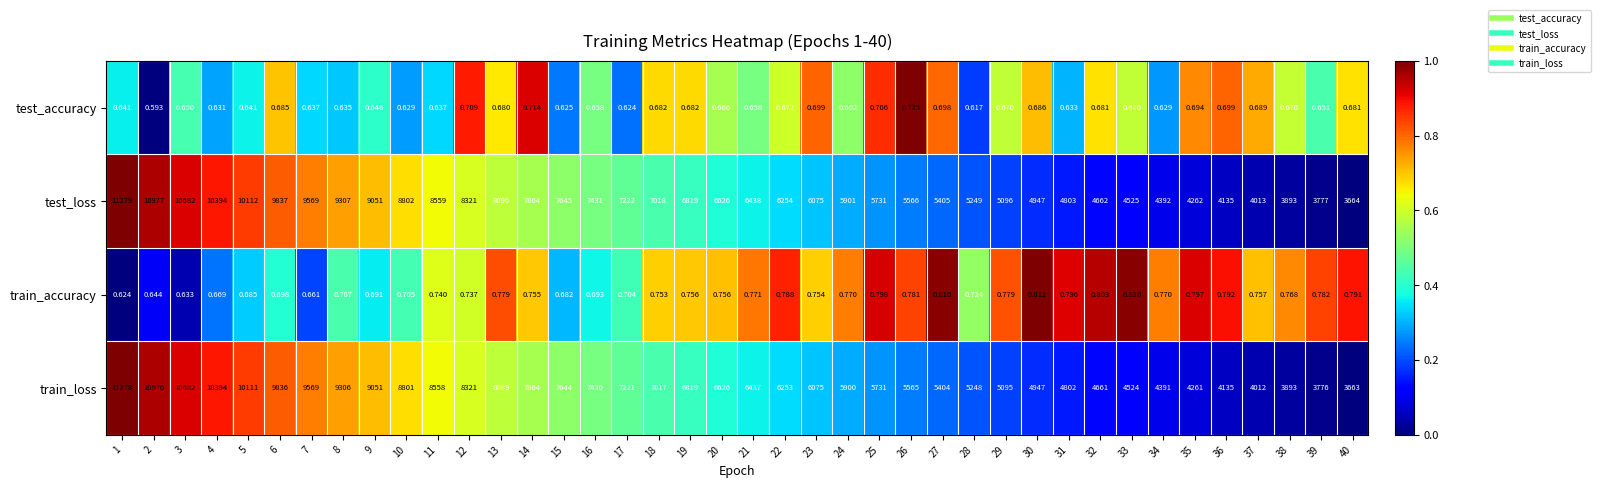

How many data points in test_loss are less than 6626?

20